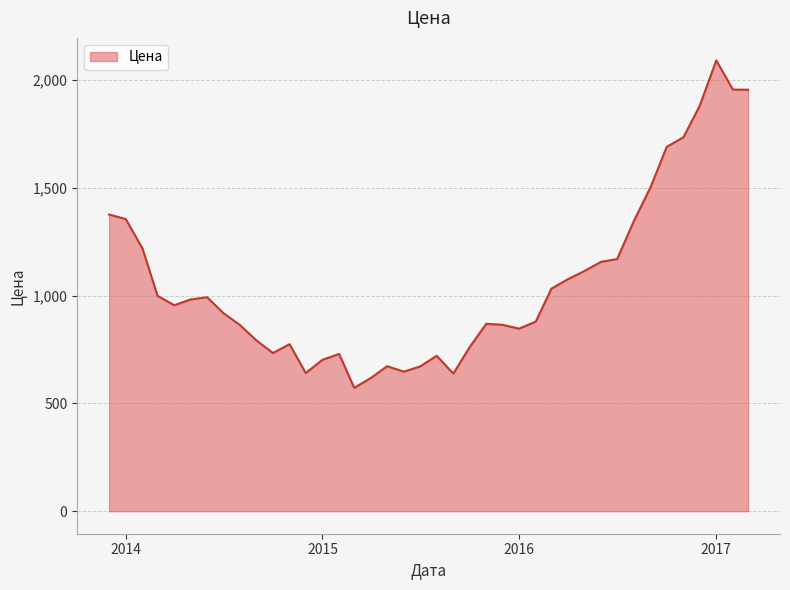

What is the minimum value shown in the chart?

571.9